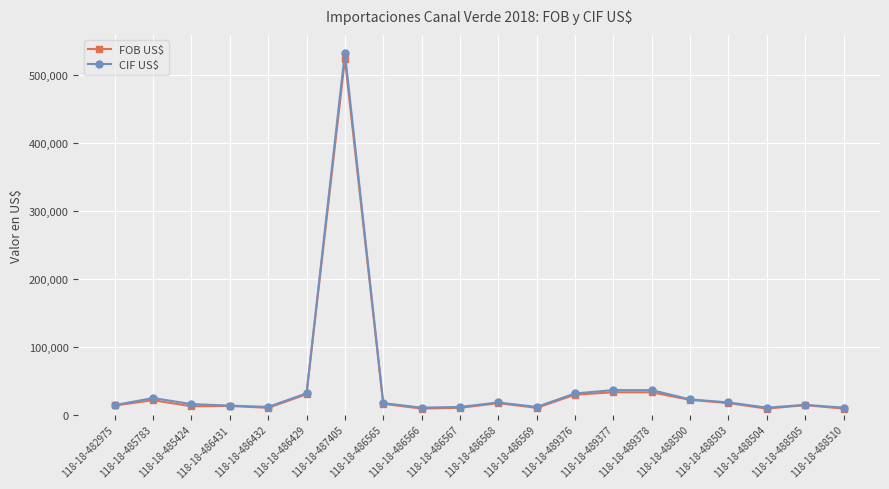

What is the label of the 4th point from the left?

118-18-486431